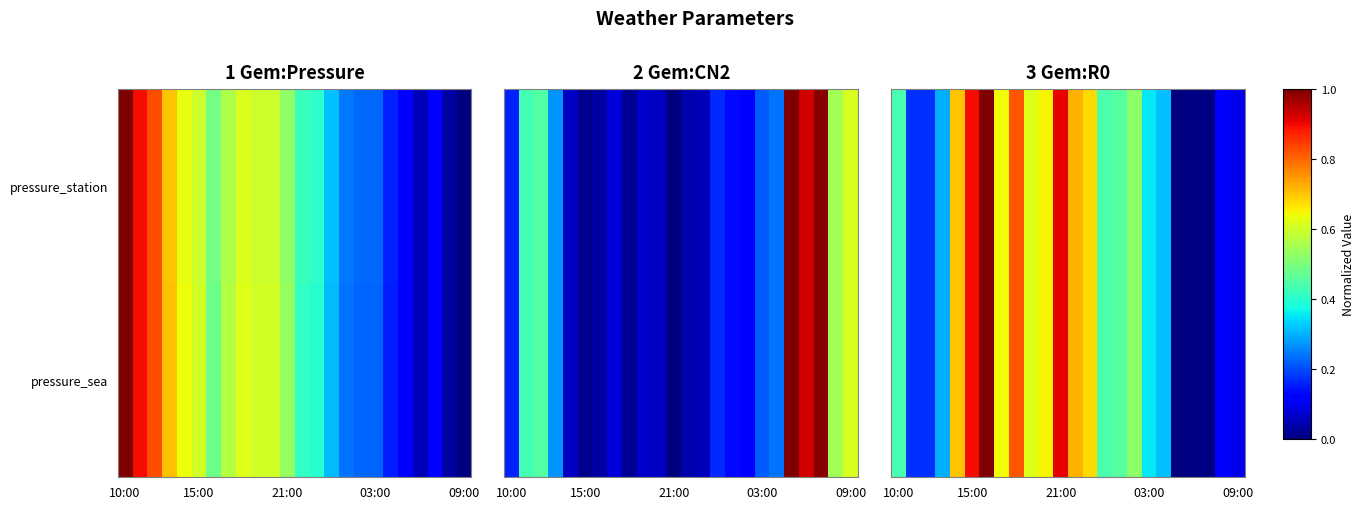

Which label corresponds to the largest value in the chart?

10:00